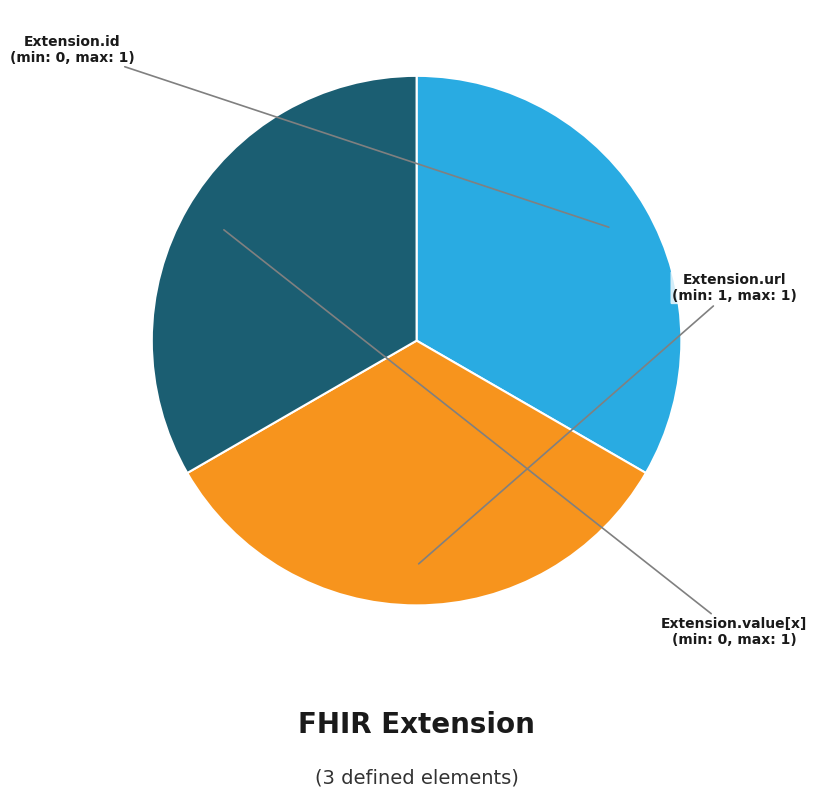

Does any single category account for the majority?

No